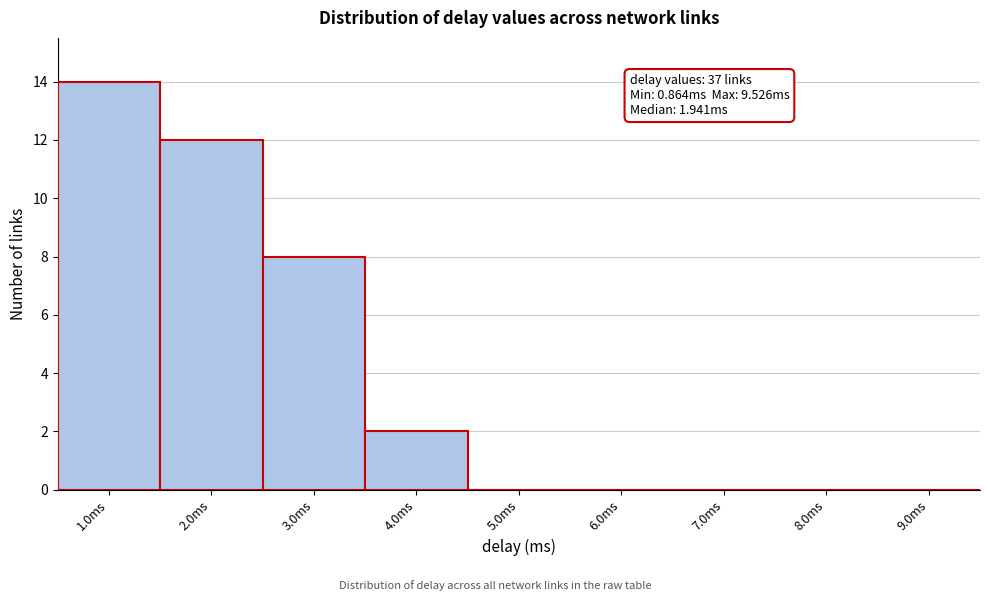

Which range on the x-axis has the tallest bar?

0.5 to 1.5